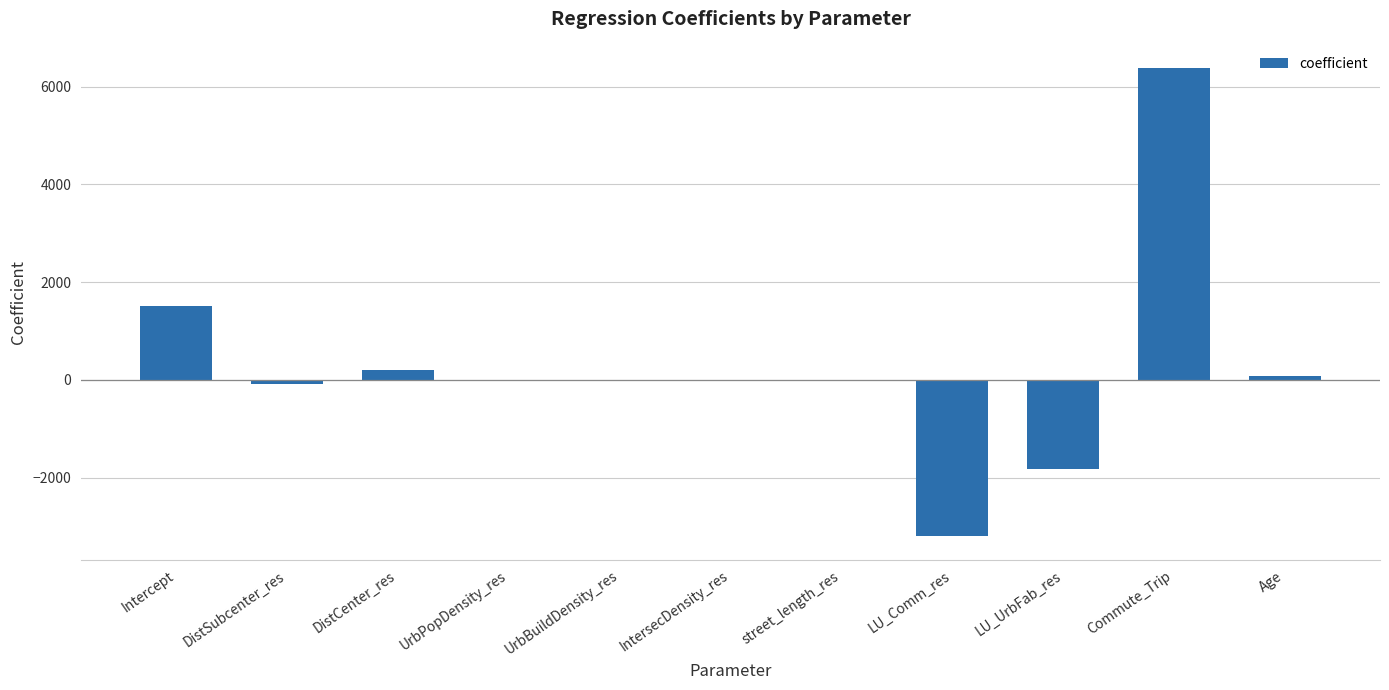

What is the sum of all values?

3042.5